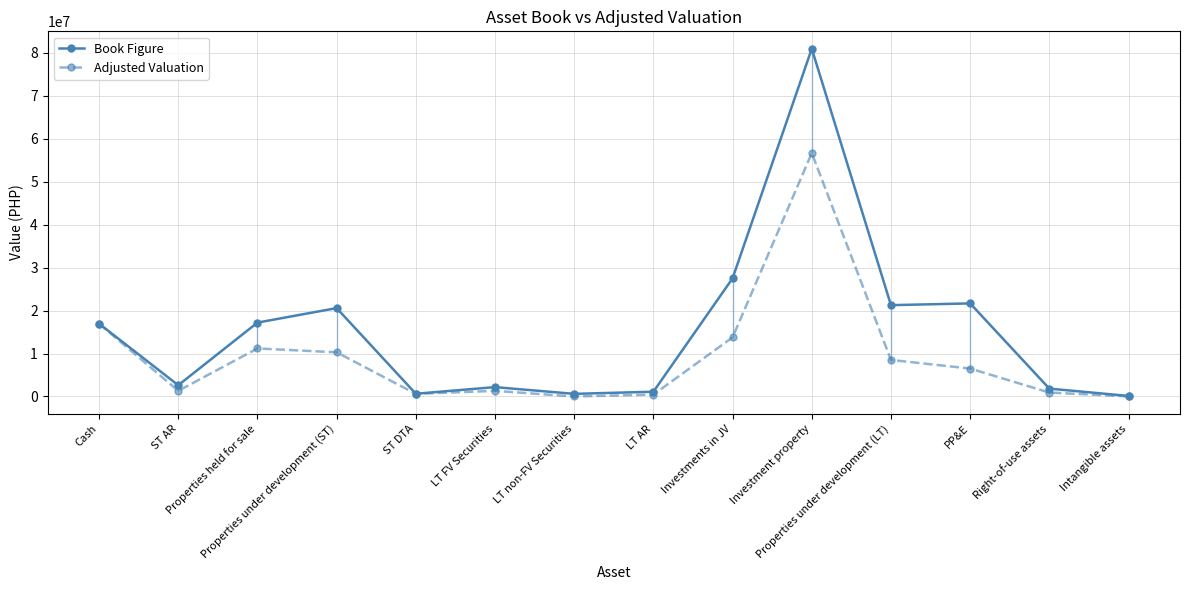

Reading left to right, list all the values displayed in this chart.

Book Figure: Cash=16946370.0	ST AR=2617395.0	Properties held for sale=17196881.0	Properties under development (ST)=20570771.0	ST DTA=634405.0	LT FV Securities=2179420.0	LT non-FV Securities=608531.0	LT AR=1107494.0	Investments in JV=27509451.0	Investment property=80948092.0	Properties under development (LT)=21257867.0	PP&E=21664879.0	Right-of-use assets=1826761.0	Intangible assets=122504.0
Adjusted Valuation: Cash=16946370.0	ST AR=1308697.5	Properties held for sale=11177972.7	Properties under development (ST)=10285385.5	ST DTA=602684.8	LT FV Securities=1307652.0	LT non-FV Securities=0.0	LT AR=442997.6	Investments in JV=13754725.5	Investment property=56663664.4	Properties under development (LT)=8503146.8	PP&E=6499463.7	Right-of-use assets=913380.5	Intangible assets=12250.4